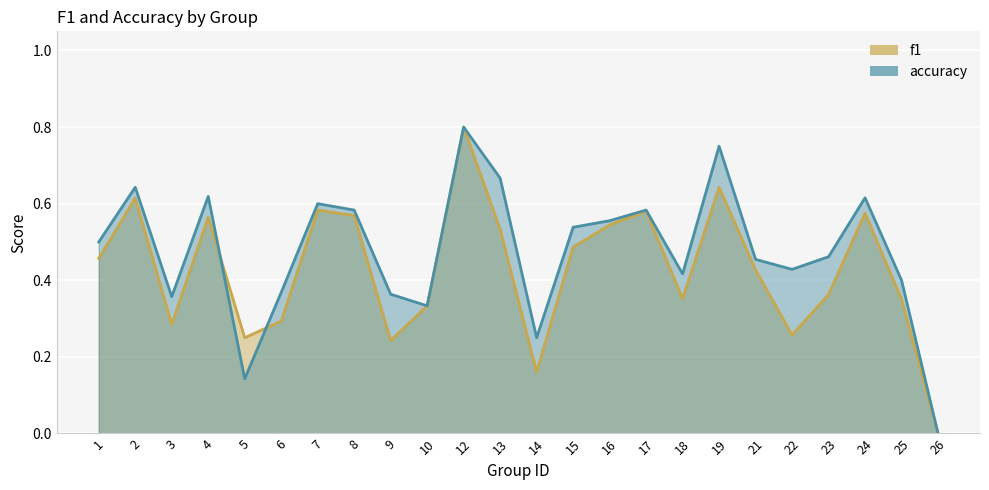

How many lines are shown in the chart?

2